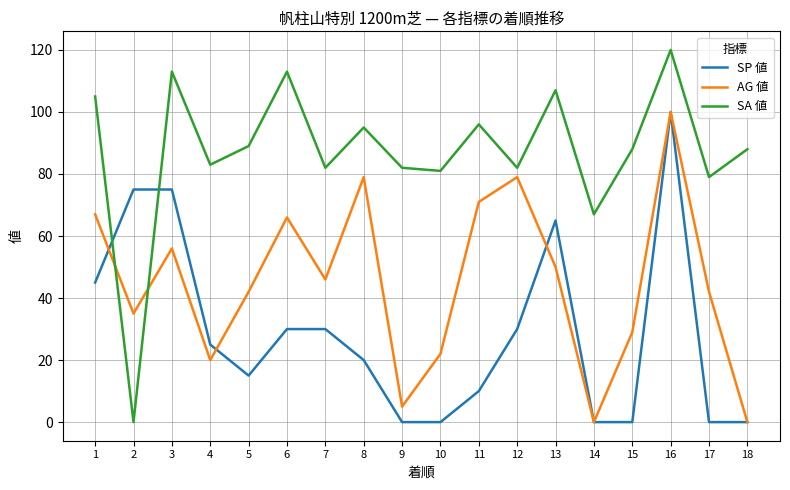

True or false: AG 値 has a value of 79 at 8.

True